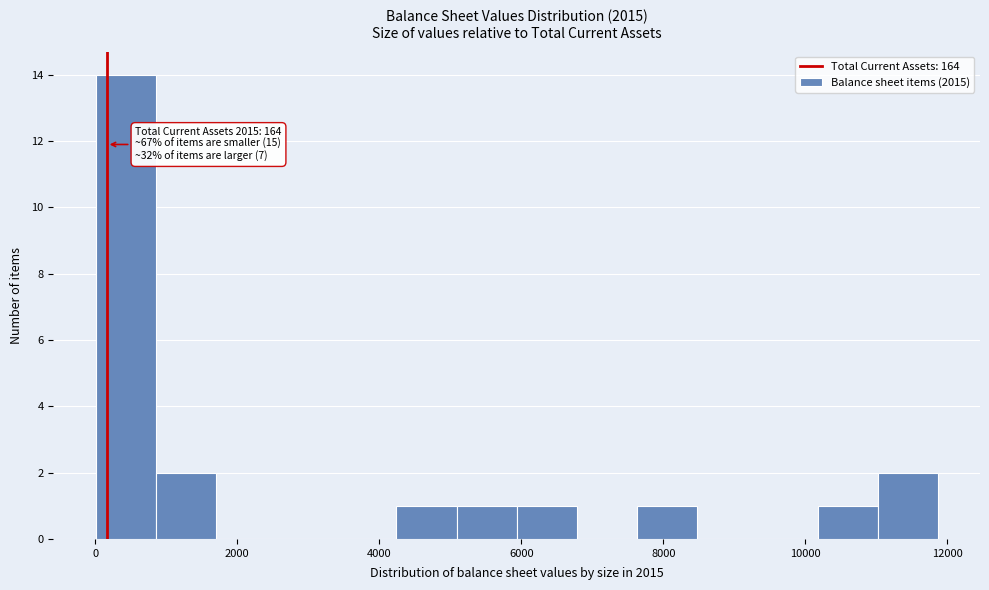

Over which range of the x-axis is the bar tallest?

0 to 800